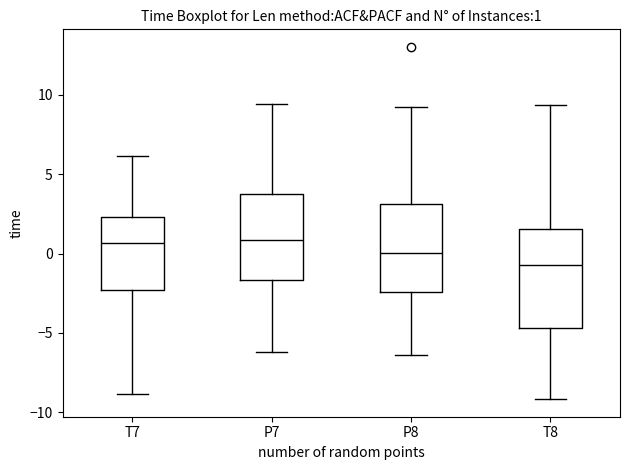

Which box is the tallest, from its lower edge to its upper edge?

T8